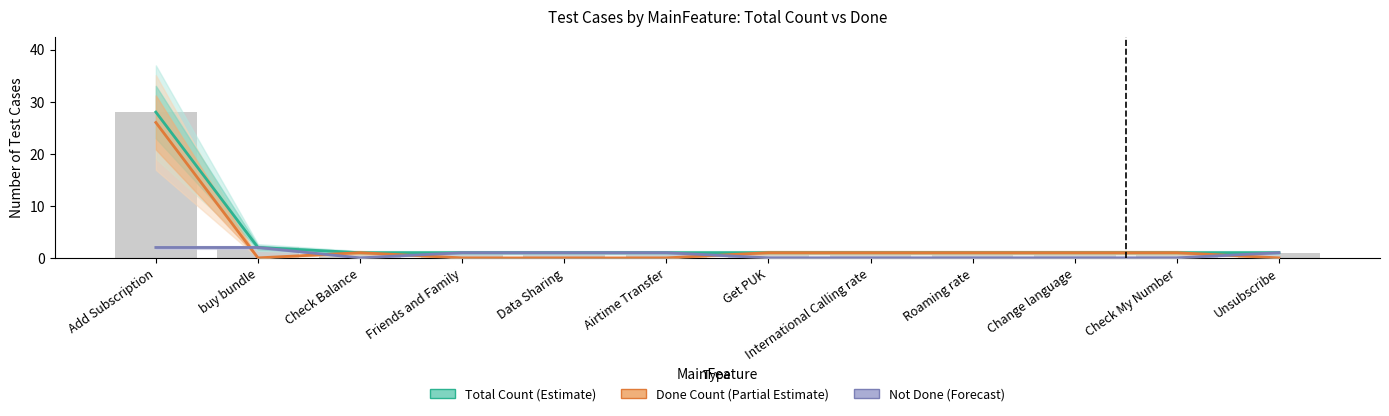

Reading right to left, transcribe all the data shown in this chart.

Total Count (Estimate): 1	1	1	1	1	1	1	1	1	1	2	28
Done Count (Partial Estimate): 0	1	1	1	1	1	0	0	0	1	0	26
Not Done (Forecast): 1	0	0	0	0	0	1	1	1	0	2	2